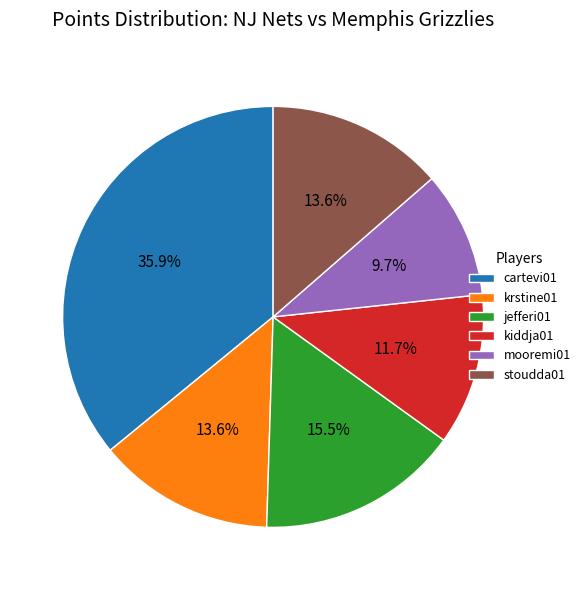

Is mooremi01 the majority of the pie?

No